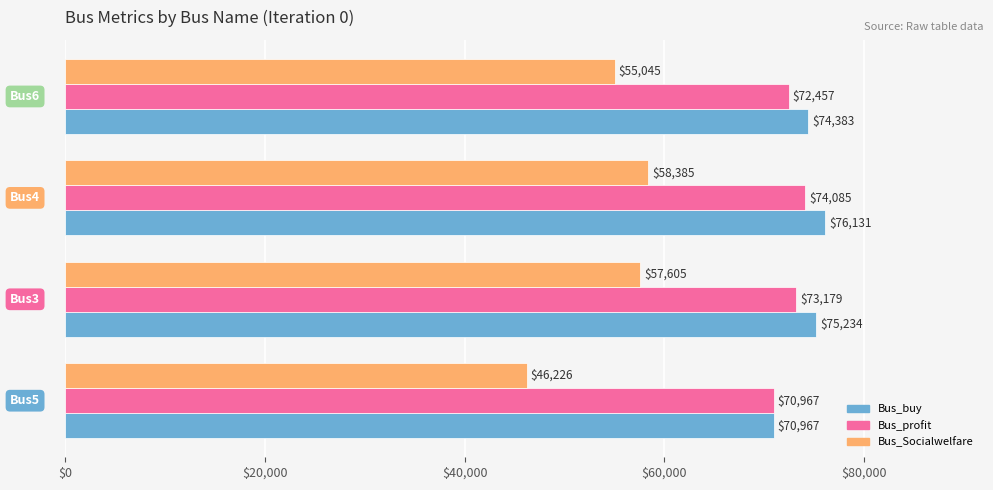

Rank the series by their maximum value, from highest to lowest.

Bus_buy, Bus_profit, Bus_Socialwelfare